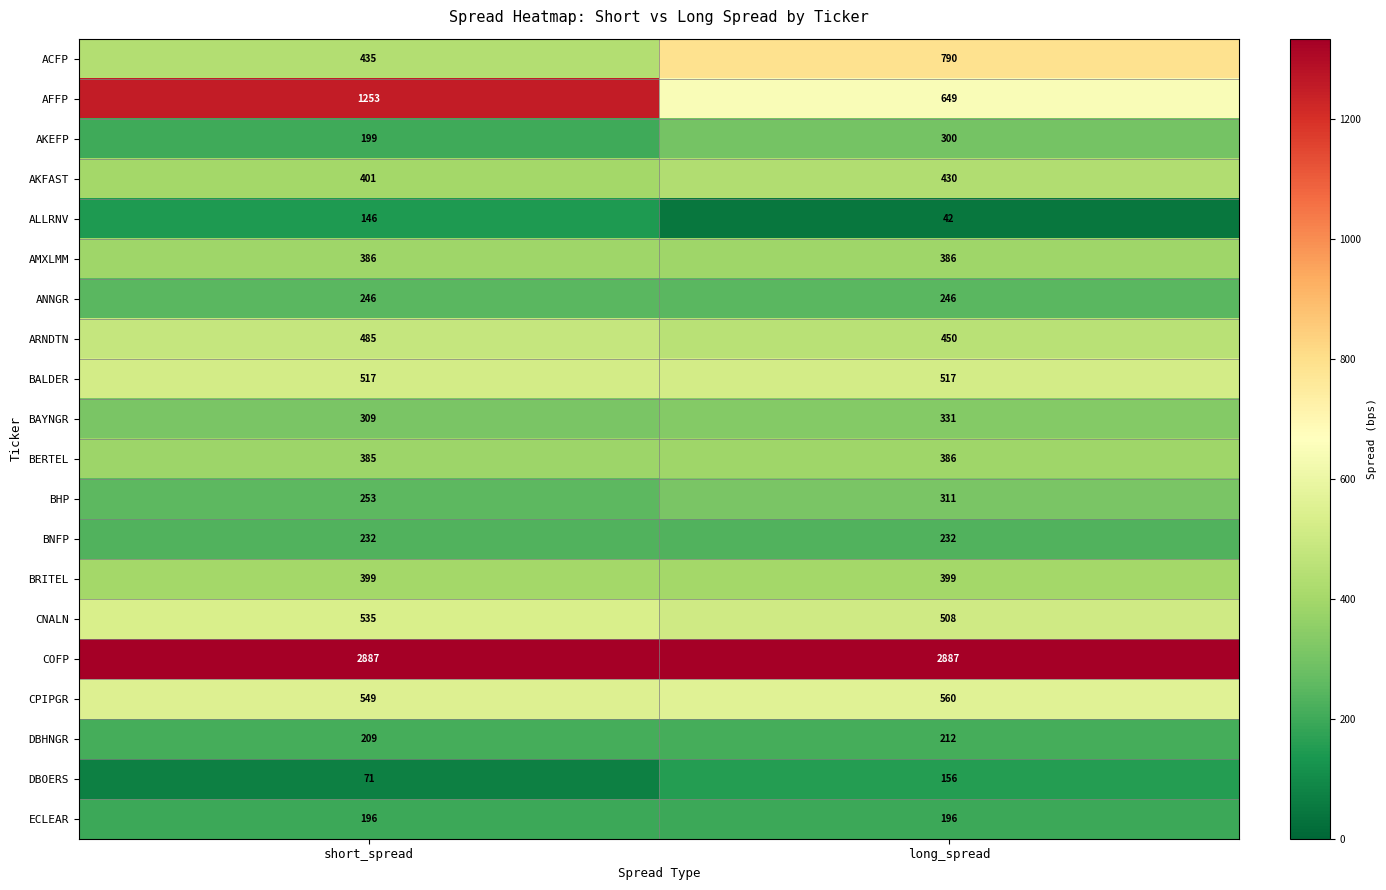

What is the sum of the ECLEAR values at long_spread and short_spread?

392